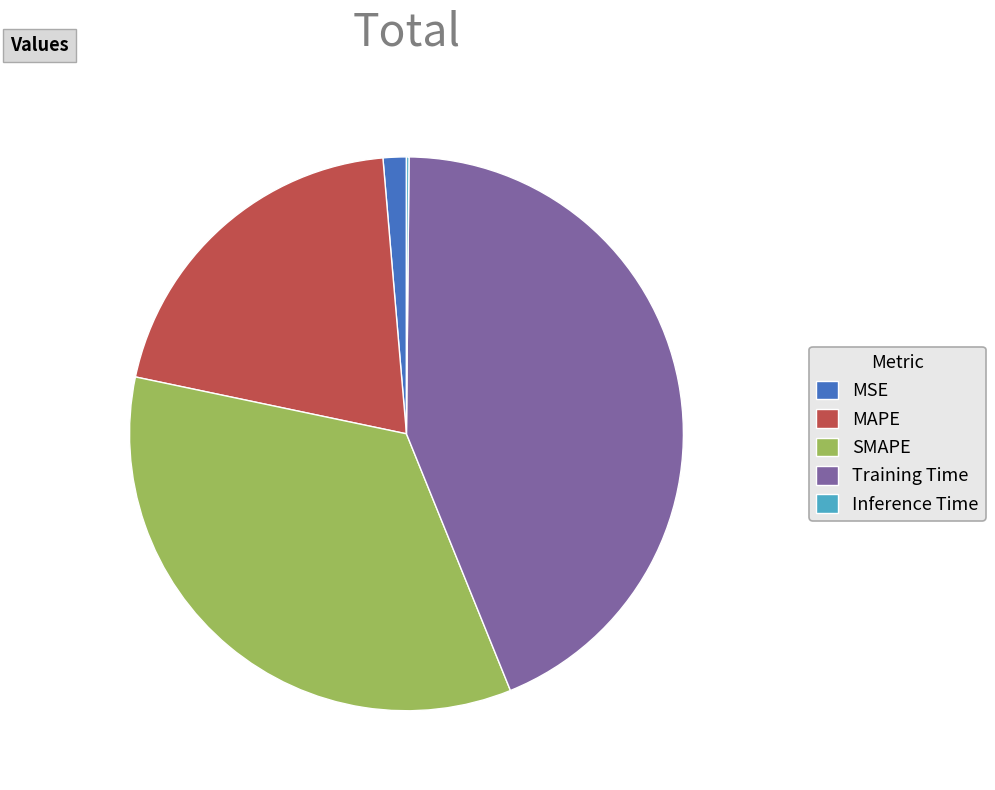

Does MSE represent more than half of the total?

No